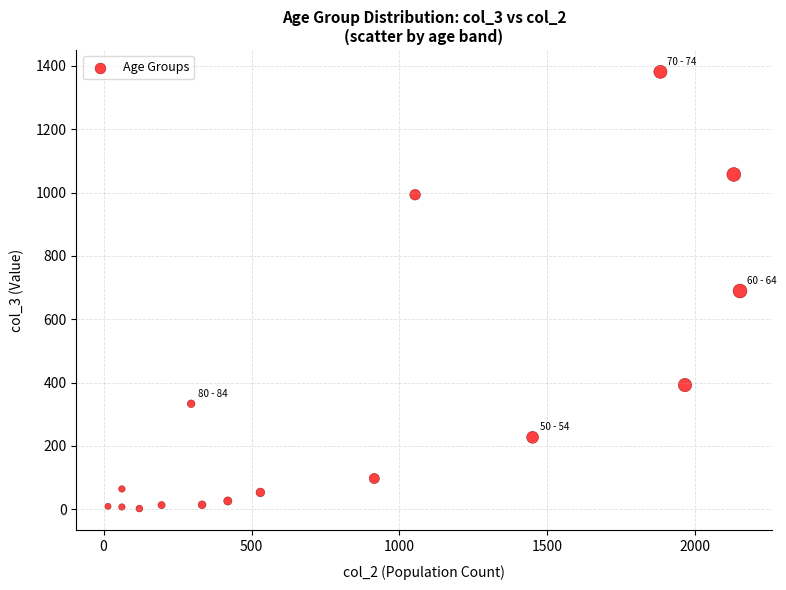

What is the range of X values (max minus min)?

2136